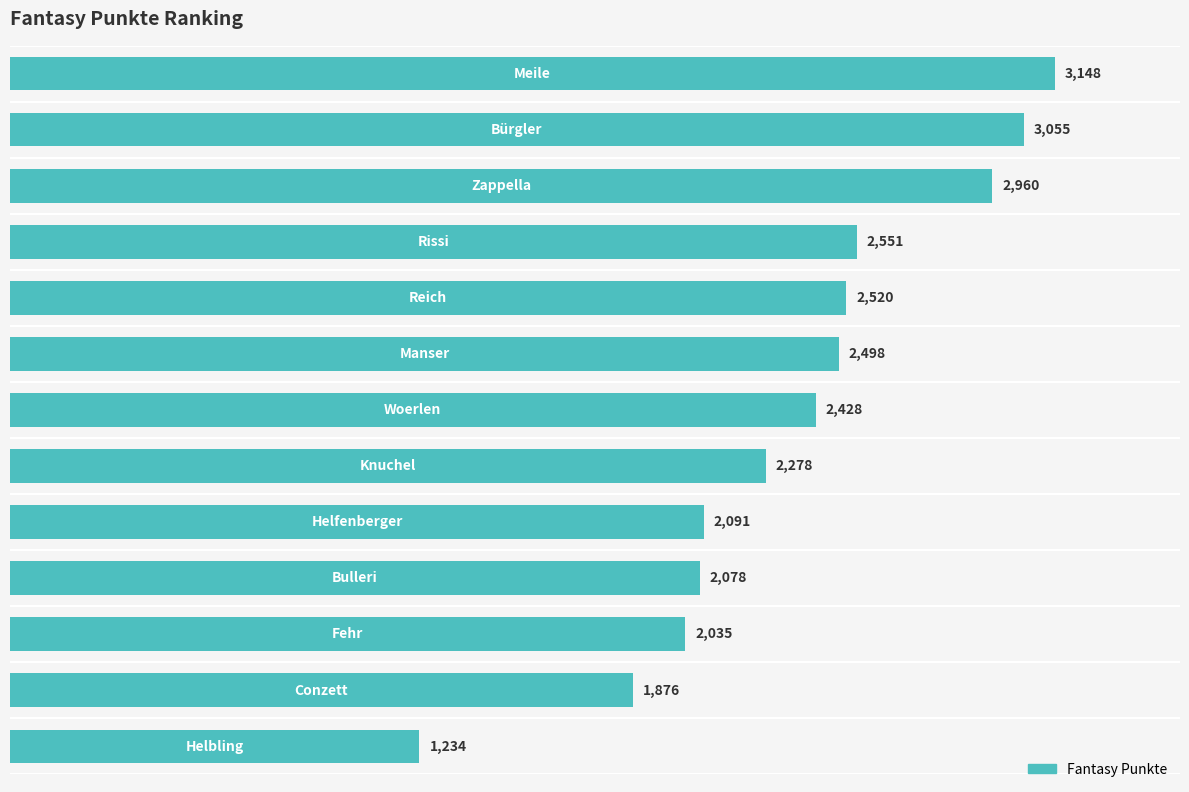

Count the number of categories in the chart.

13